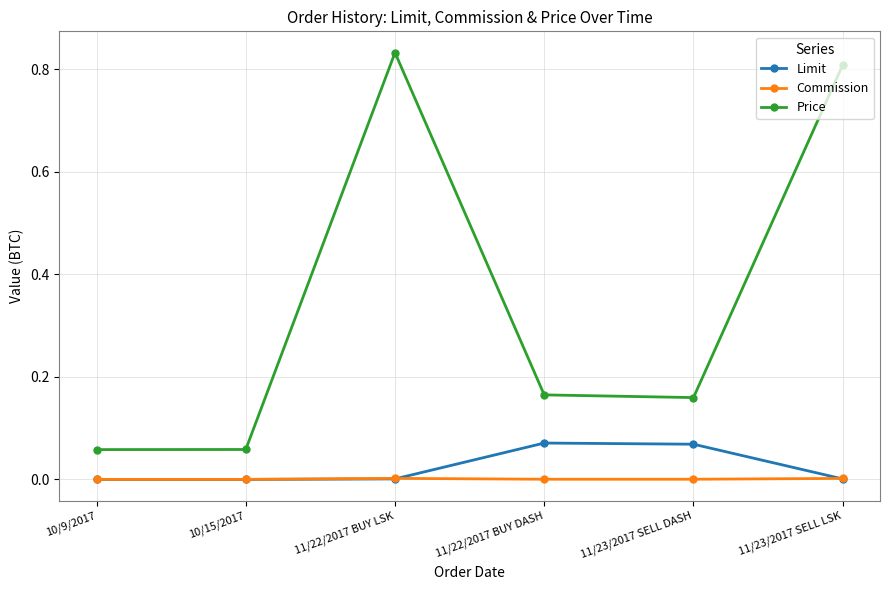

Which category has the highest value in the Price series?

11/22/2017 BUY LSK